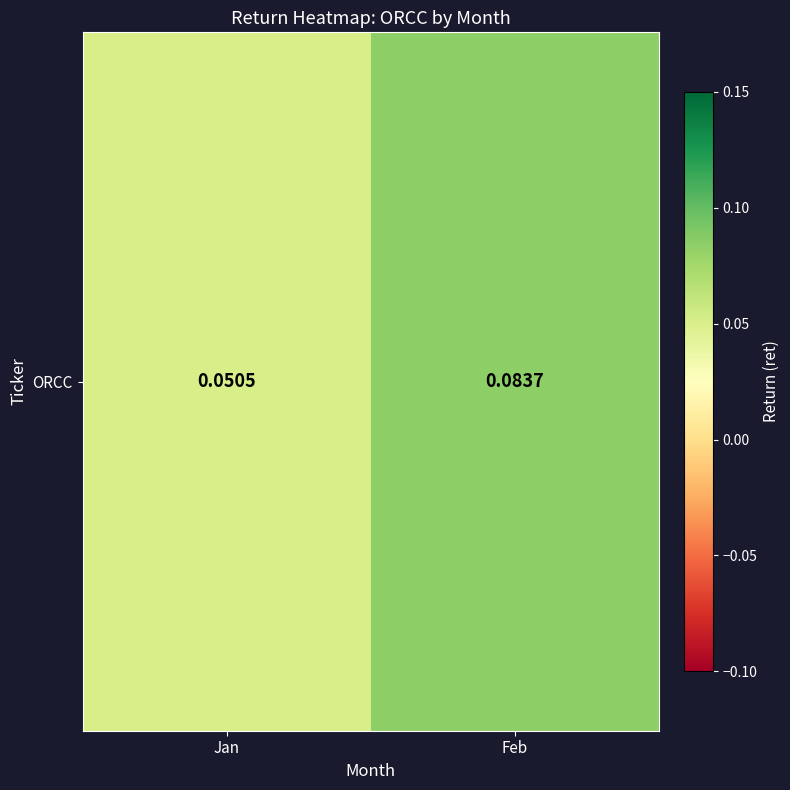

How many series are shown in this chart?

1